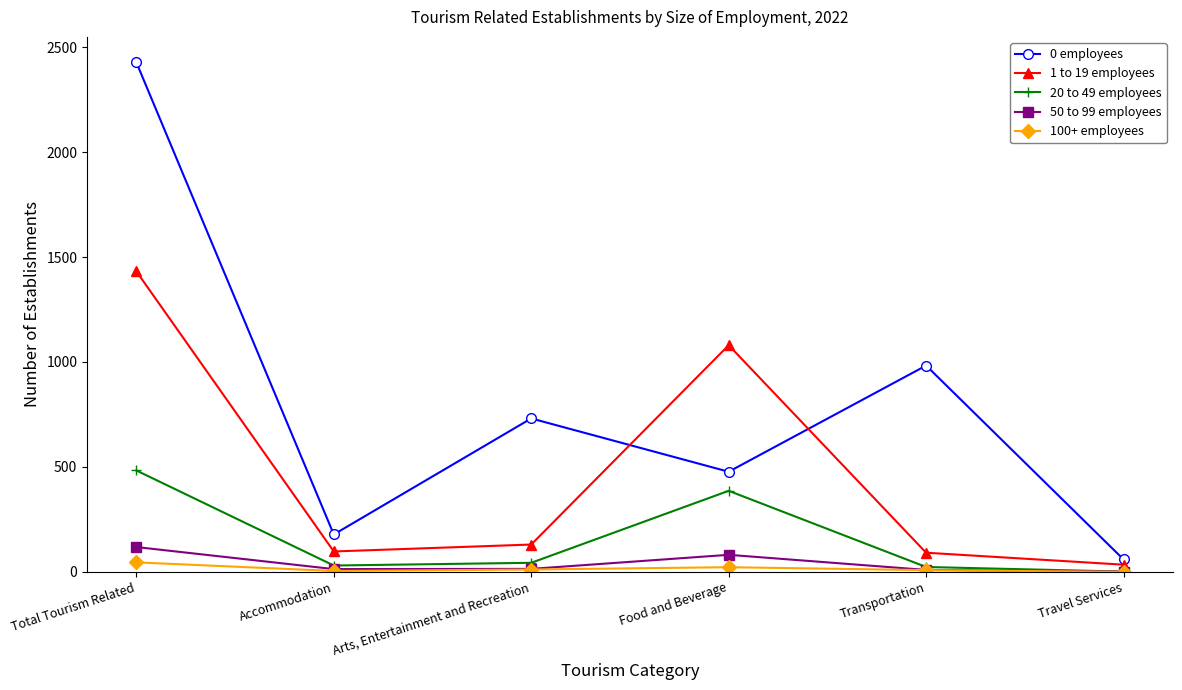

Where is the first local maximum for 0 employees?

Arts, Entertainment and Recreation